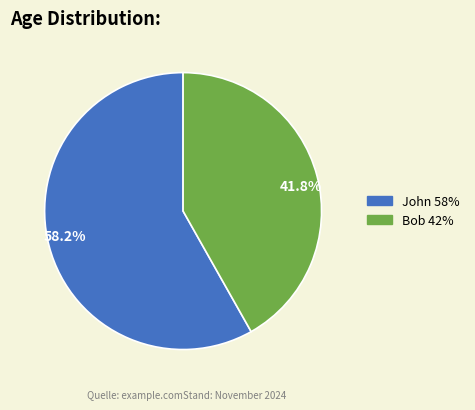

Which has a higher value, Bob or John?

John